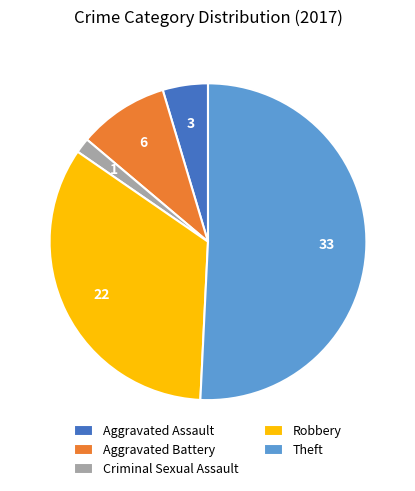

True or false: Theft accounts for 38% of the total.

False